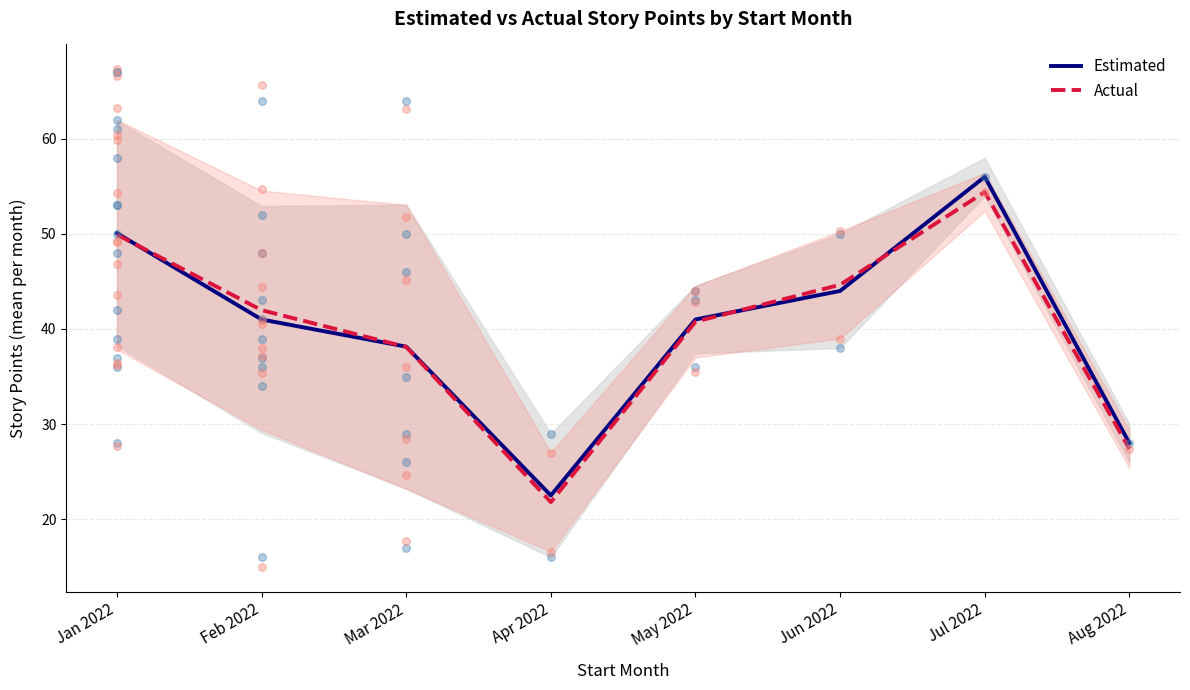

At which category is the sum across all series the highest?

Jul 2022